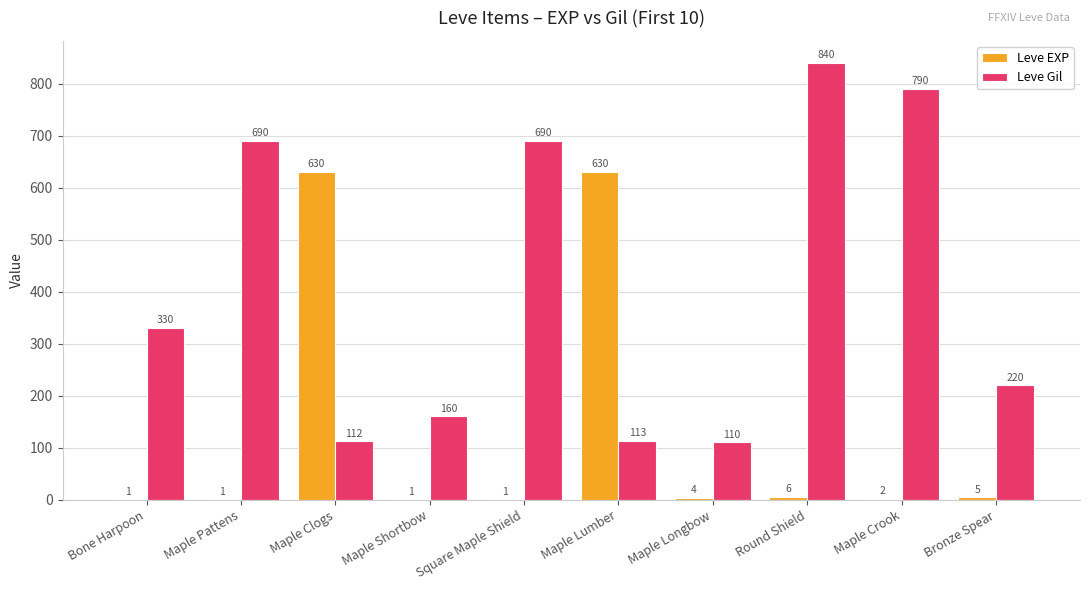

Which series has the largest total across all categories?

Leve Gil